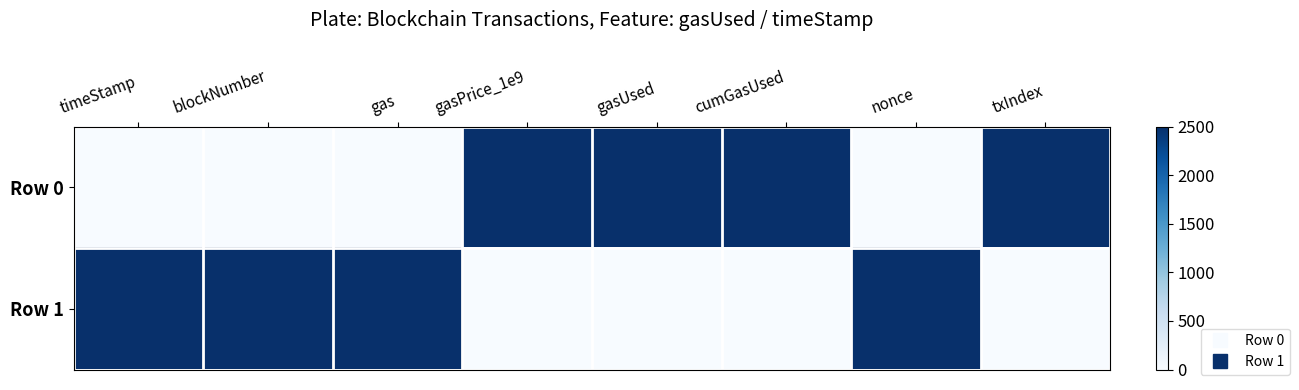

Reading left to right, transcribe all the data shown in this chart.

Row 0: timeStamp=0	blockNumber=0	gas=0	gasPrice_1e9=2500	gasUsed=2500	cumGasUsed=2500	nonce=0	txIndex=2500
Row 1: timeStamp=2500	blockNumber=2500	gas=2500	gasPrice_1e9=0	gasUsed=0	cumGasUsed=0	nonce=2500	txIndex=0